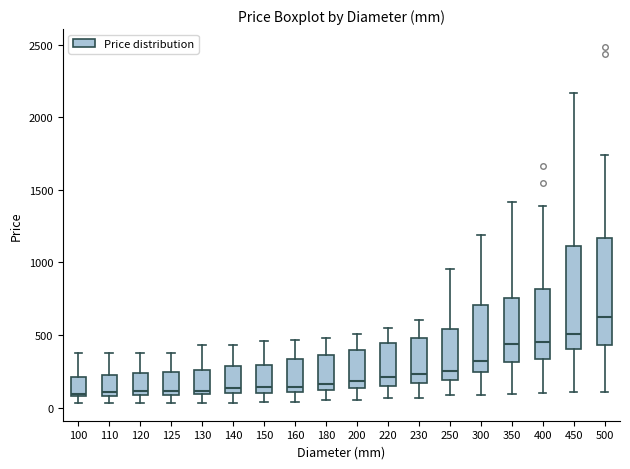

Reading left to right, transcribe this box plot: for each box, give where its median line is, the range the box spans, and where its two whiskers end, as read against the y-axis. The values are not printed on the chart, so give them approximately, as read against the axis.

100: median 100 (just above the box's lower edge), box 100 to 200, whiskers 50 to 400
110: median 100 (just above the box's lower edge), box 100 to 250, whiskers 50 to 400
120: median 100 (just above the box's lower edge), box 100 to 250, whiskers 50 to 400
125: median 100 (just above the box's lower edge), box 100 to 250, whiskers 50 to 400
130: median 100 (just above the box's lower edge), box 100 to 250, whiskers 50 to 450
140: median 150, box 100 to 300, whiskers 50 to 450
150: median 150, box 100 to 300, whiskers 50 to 450
160: median 150, box 100 to 350, whiskers 50 to 450
180: median 150, box 100 to 350, whiskers 50 to 500
200: median 200, box 150 to 400, whiskers 50 to 500
220: median 200, box 150 to 450, whiskers 50 to 550
230: median 250, box 150 to 500, whiskers 50 to 600
250: median 250, box 200 to 550, whiskers 100 to 950
300: median 300, box 250 to 700, whiskers 100 to 1200
350: median 450, box 300 to 750, whiskers 100 to 1400
400: median 450, box 350 to 800, whiskers 100 to 1400
450: median 500, box 400 to 1100, whiskers 100 to 2150
500: median 600, box 450 to 1150, whiskers 100 to 1750